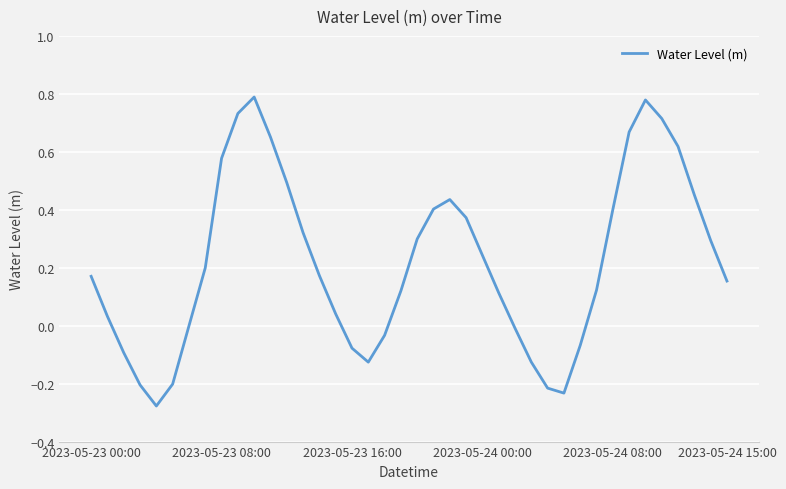

What is the difference between the maximum and minimum values?

1.1